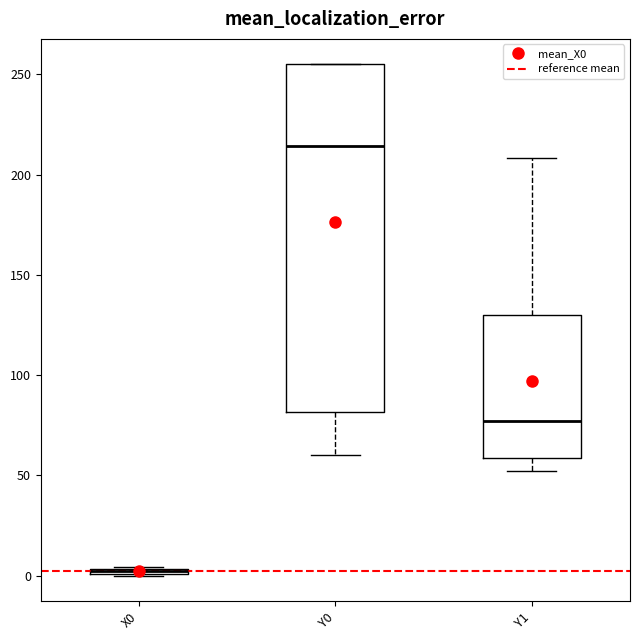

Where is the upper edge of the box for Y0 on the y-axis? The values are not printed on the chart, so give them approximately, as read against the axis.

255